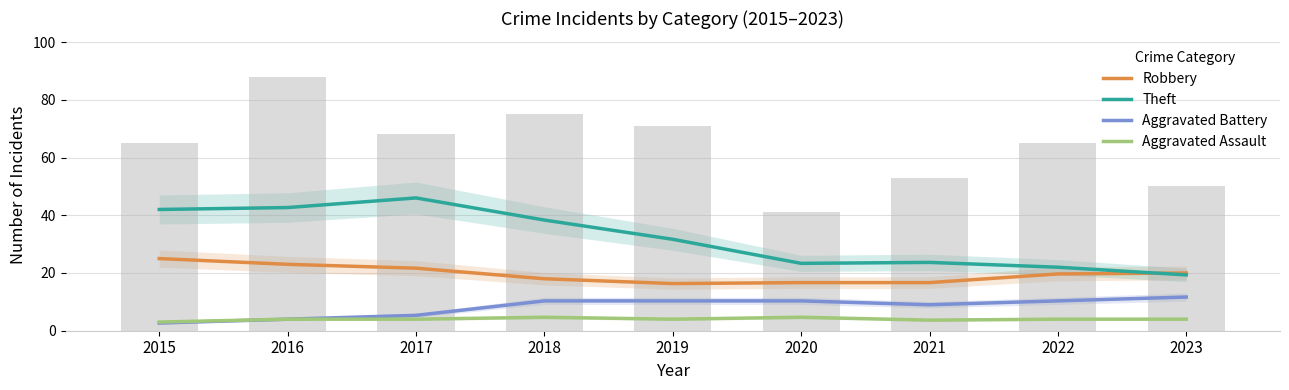

True or false: Theft has a value of 9.5 at 2020.

False